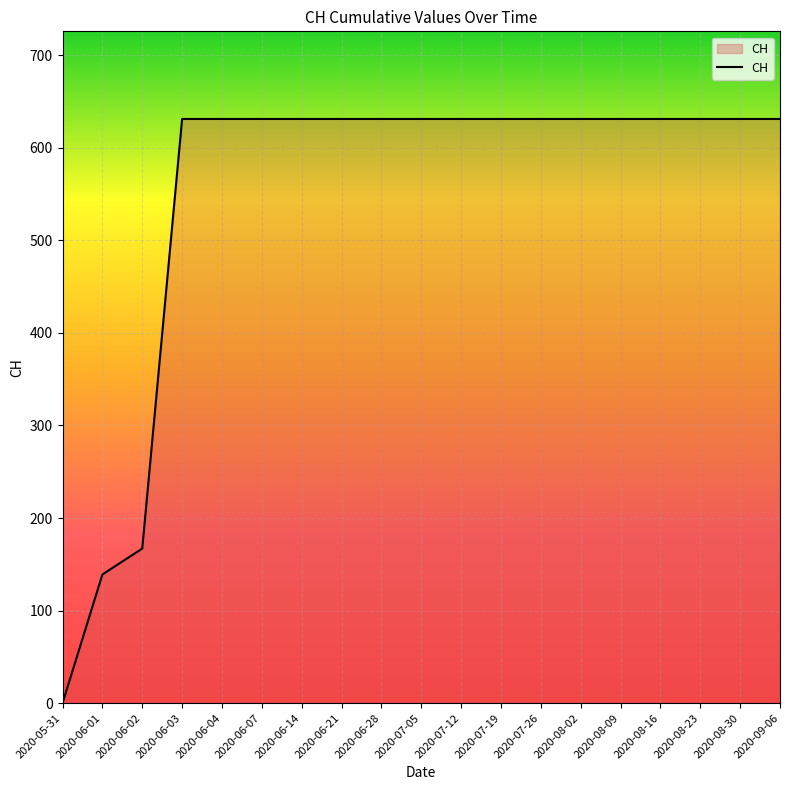

The value at 2020-07-19 is 1034. True or false?

False